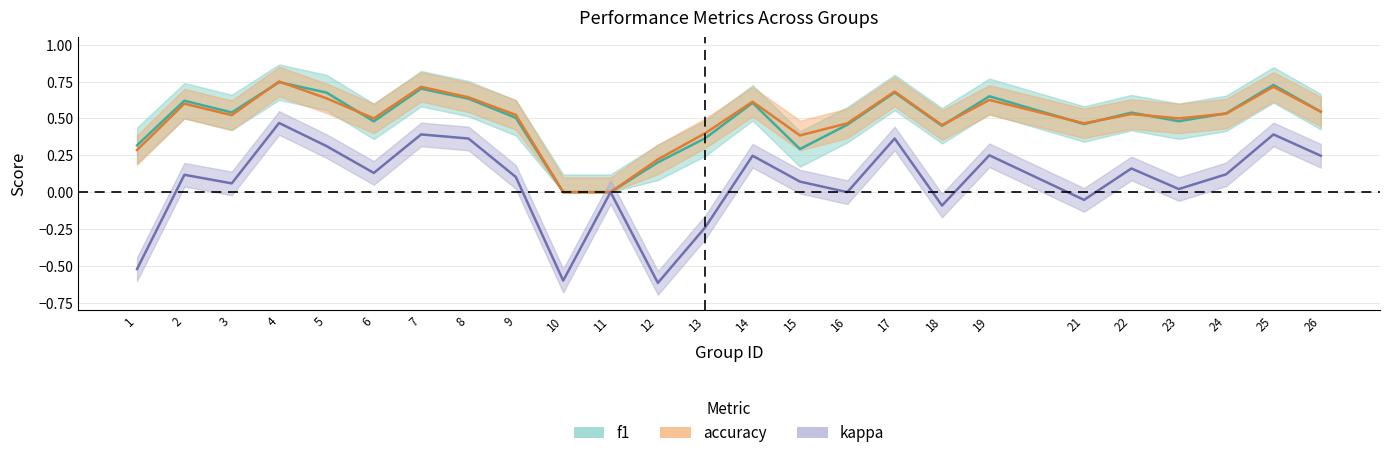

True or false: f1 and kappa intersect in this chart.

False